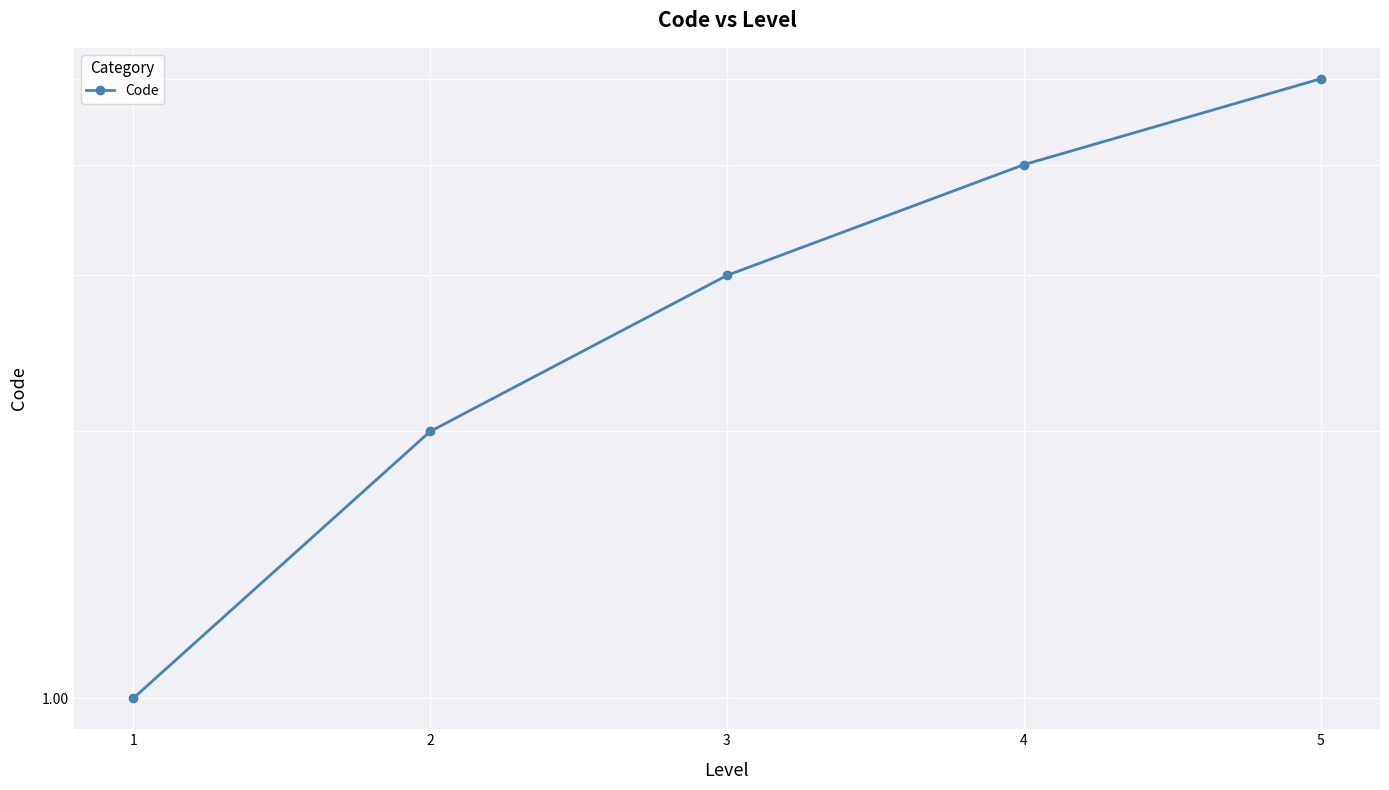

Does the chart display data point markers on the line(s)?

Yes